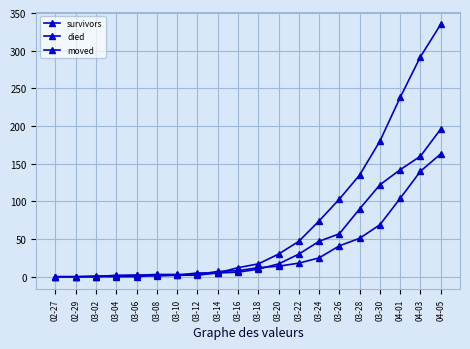

Count the number of categories in the chart.

20